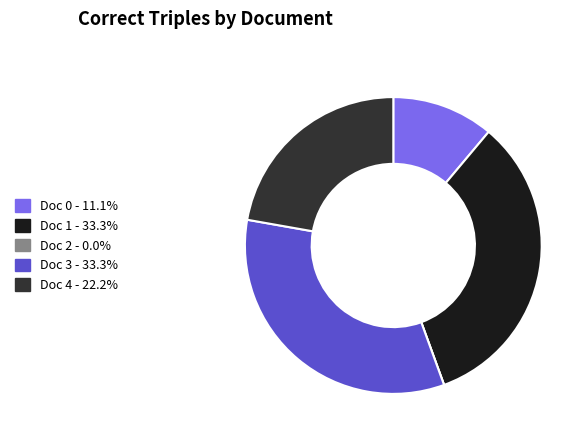

What is the ratio of the value at Doc 1 - 33.3% to the value at Doc 3 - 33.3%?

1.0